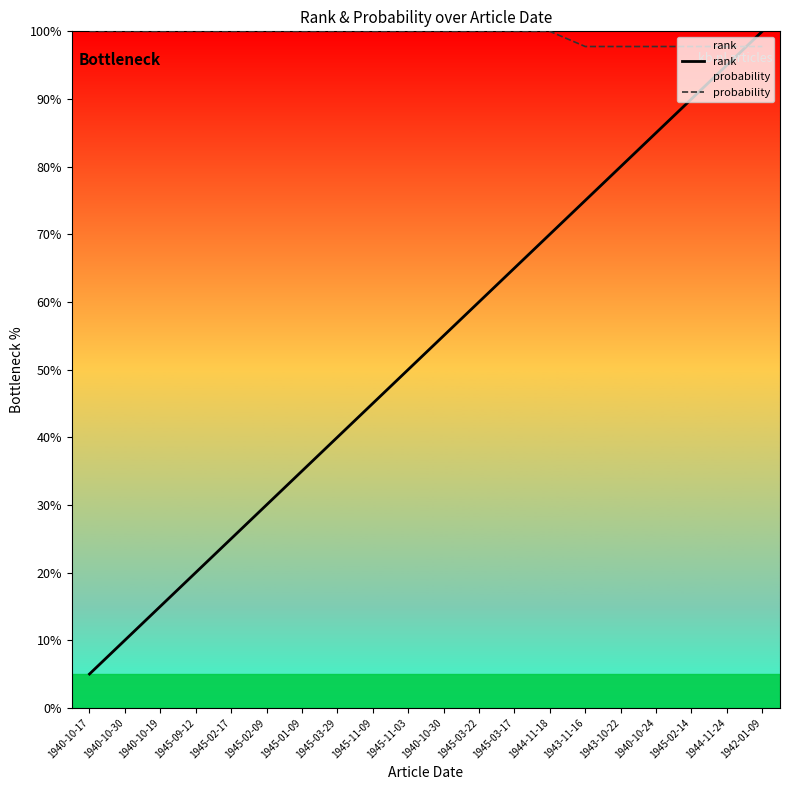

True or false: rank and probability cross at least once.

True